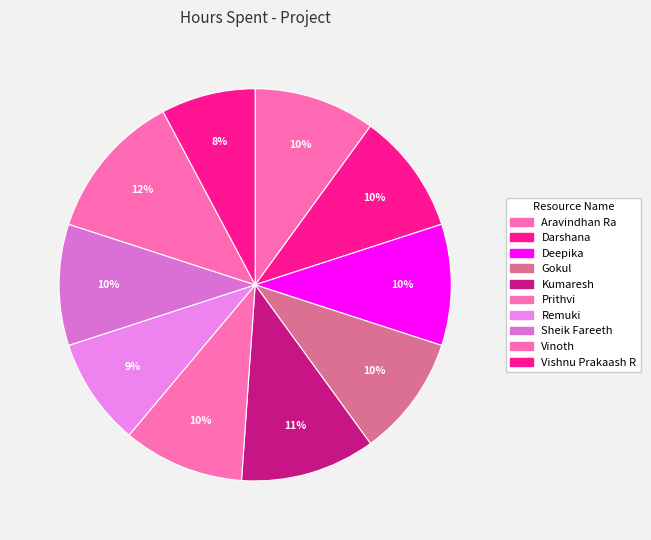

Rank the categories by value from lowest to highest.

Vishnu Prakaash R, Remuki, Aravindhan Ra, Darshana, Deepika, Gokul, Prithvi, Sheik Fareeth, Kumaresh, Vinoth